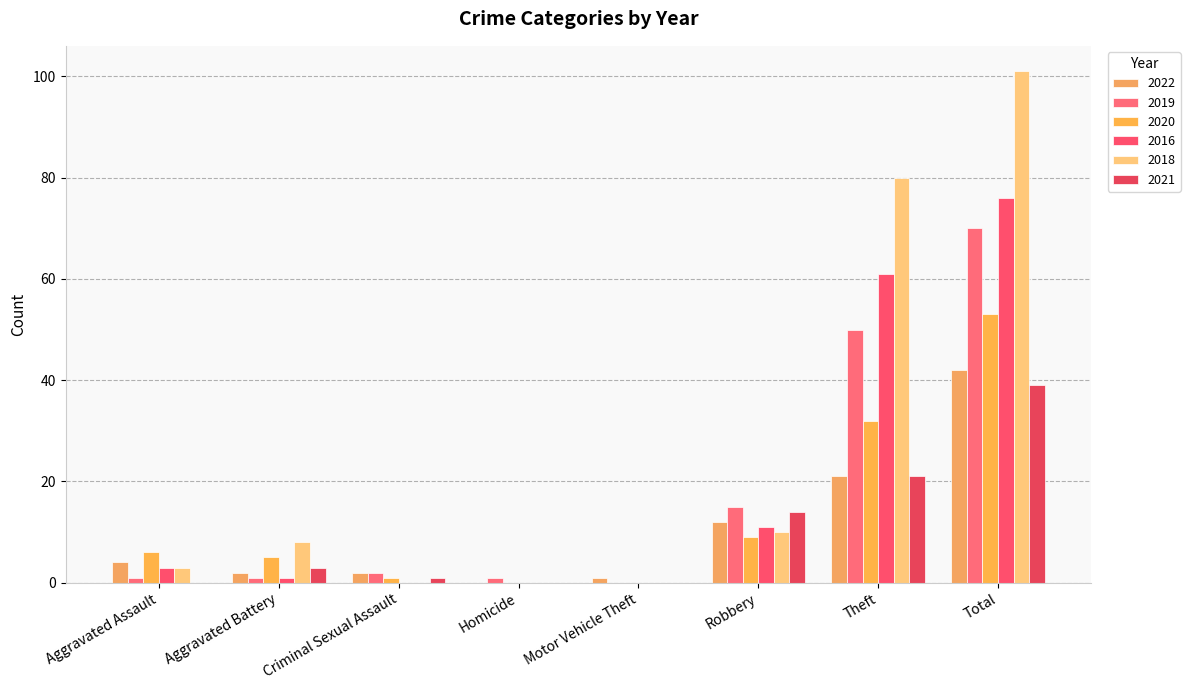

The 2019 series shows 2 at Aggravated Assault. True or false?

False